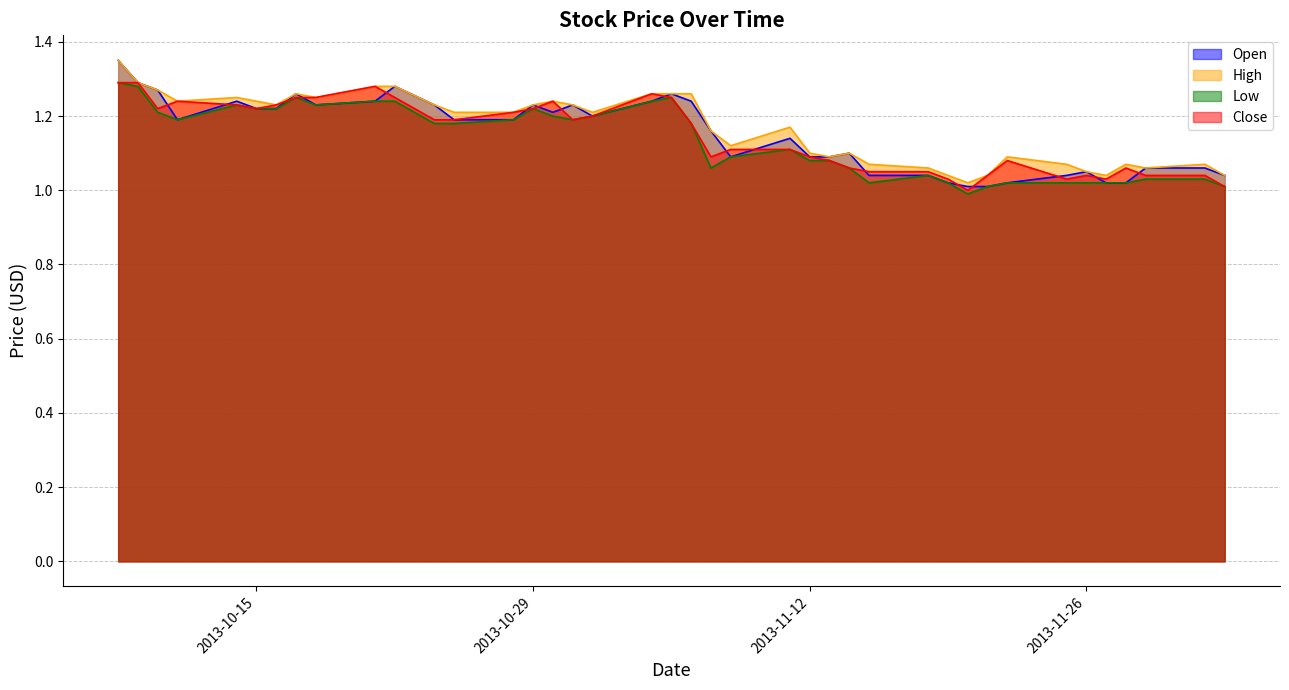

True or false: Low and Close cross at least once.

False